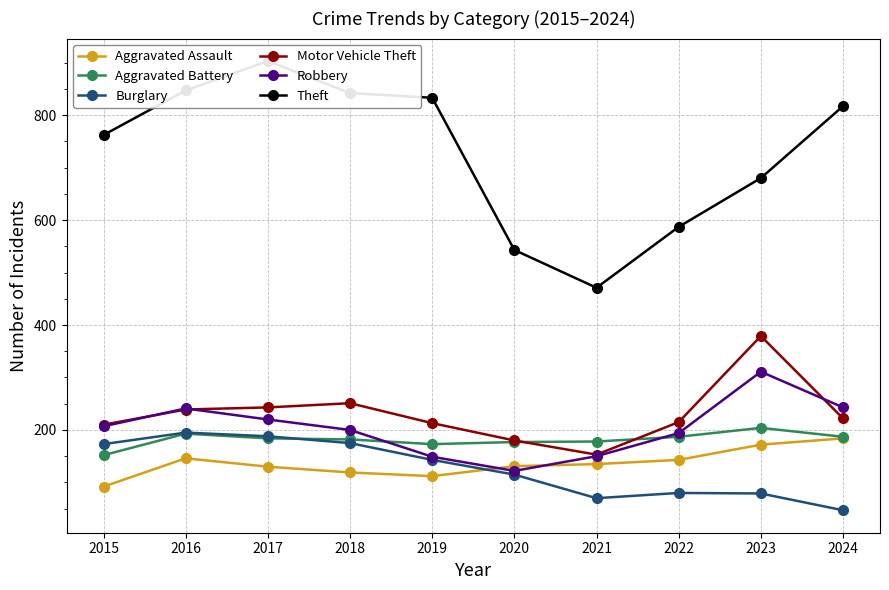

Reading left to right, list all the values displayed in this chart.

Aggravated Assault: 2015=92	2016=146	2017=130	2018=119	2019=112	2020=131	2021=135	2022=143	2023=172	2024=184
Aggravated Battery: 2015=152	2016=193	2017=184	2018=182	2019=173	2020=177	2021=178	2022=187	2023=204	2024=187
Burglary: 2015=173	2016=195	2017=188	2018=175	2019=143	2020=115	2021=70	2022=80	2023=79	2024=47
Motor Vehicle Theft: 2015=210	2016=239	2017=243	2018=251	2019=213	2020=180	2021=153	2022=215	2023=379	2024=222
Robbery: 2015=207	2016=241	2017=220	2018=200	2019=149	2020=122	2021=150	2022=194	2023=311	2024=243
Theft: 2015=762	2016=847	2017=903	2018=842	2019=833	2020=543	2021=471	2022=587	2023=680	2024=817